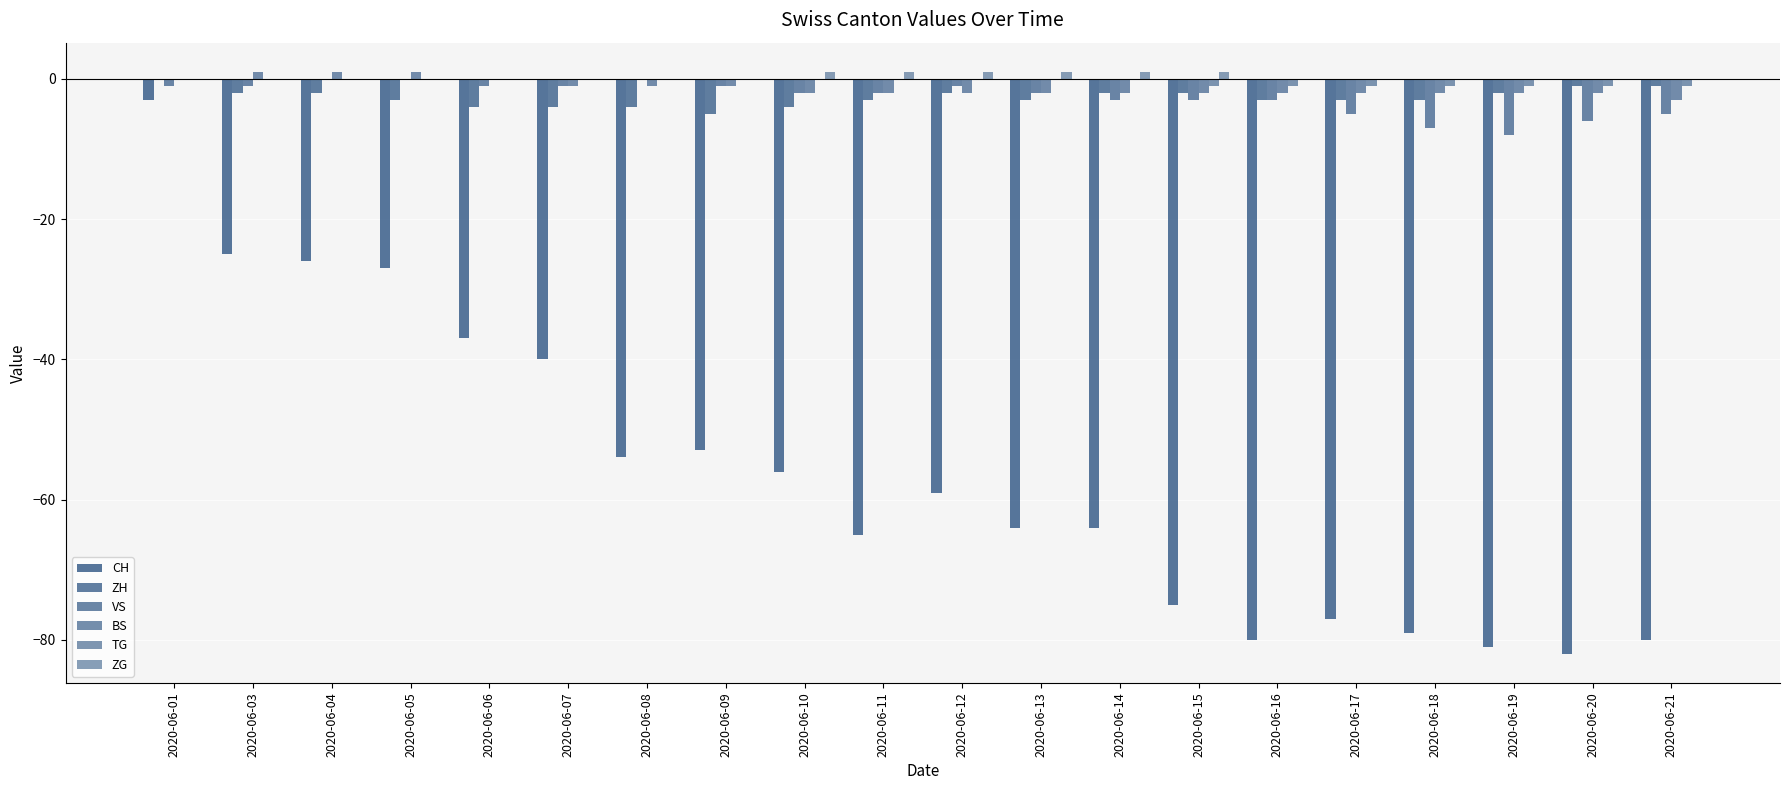

How many groups of bars are there?

20